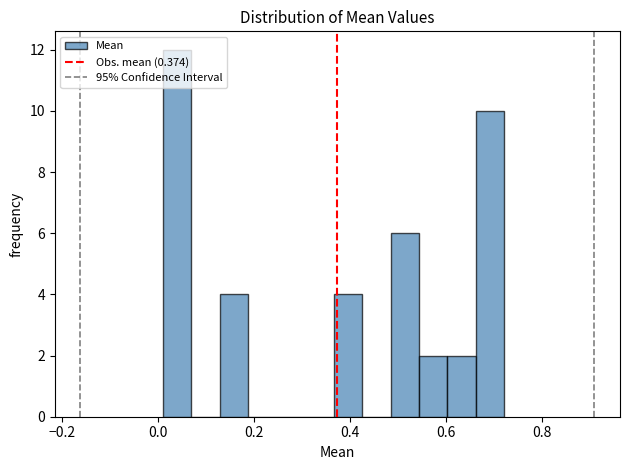

Read against the x-axis, roughly where is the centre of the tallest bar?

0.04